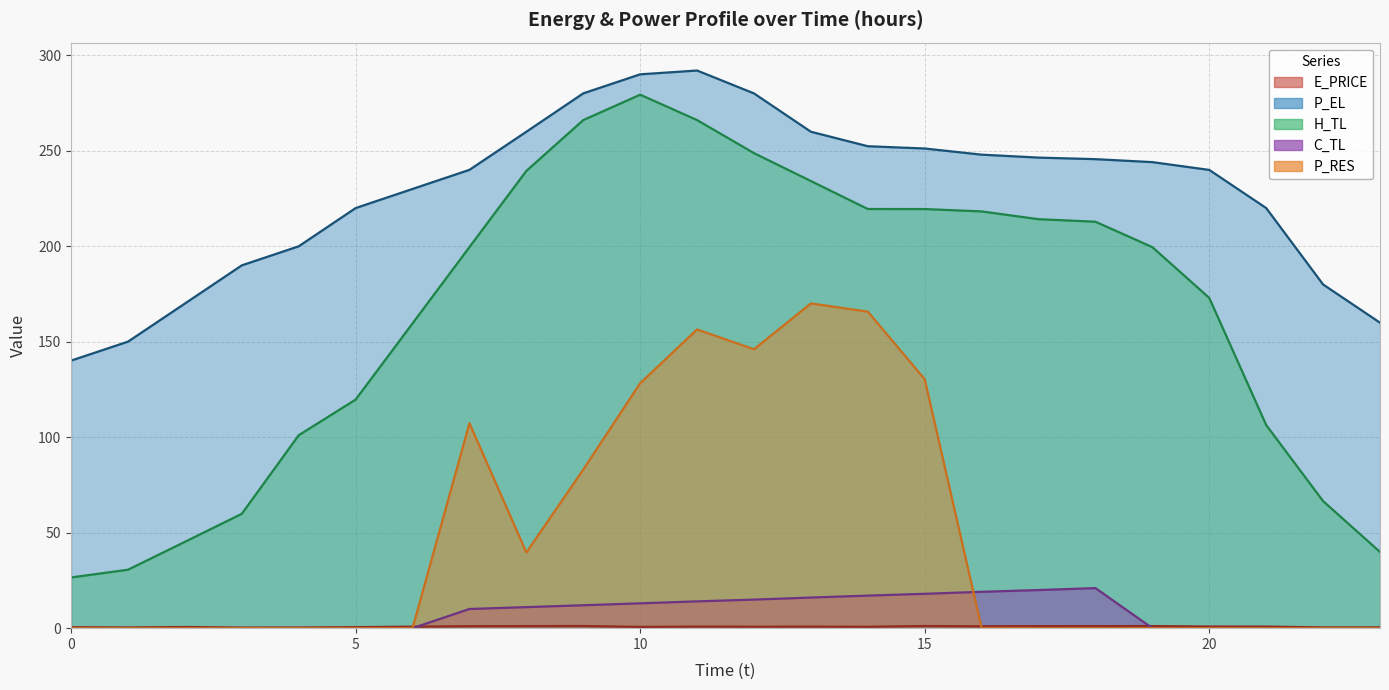

True or false: P_EL has more than 0 points higher than both neighbors.

True